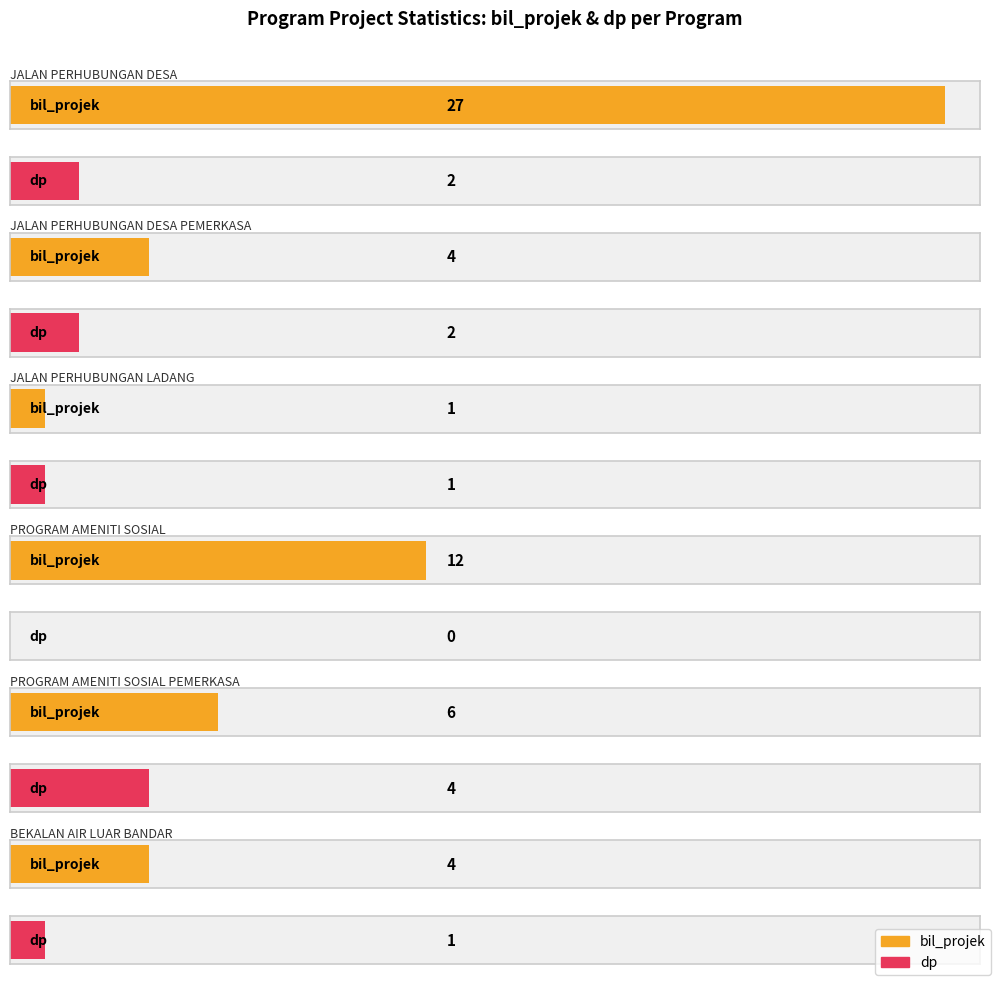

What is the total value across all series at JALAN PERHUBUNGAN DESA?

29